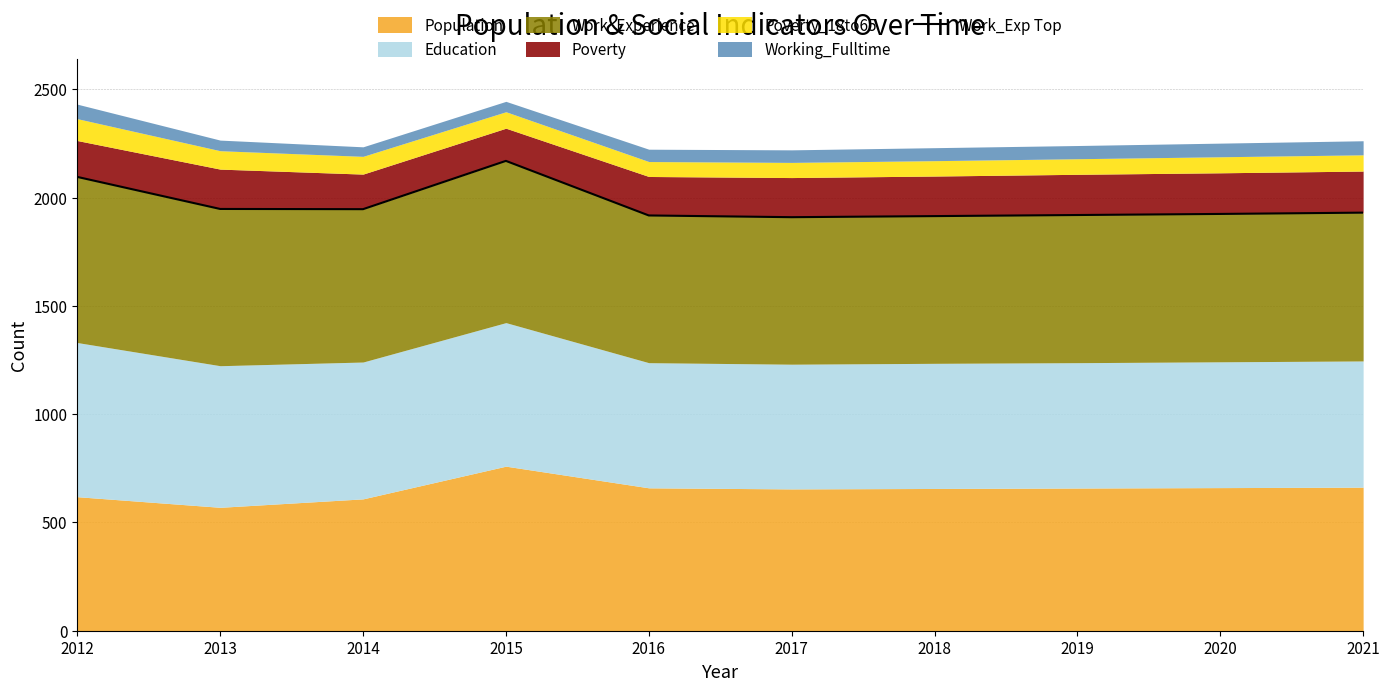

The chart shows a value of 1312 at 2012. True or false?

False